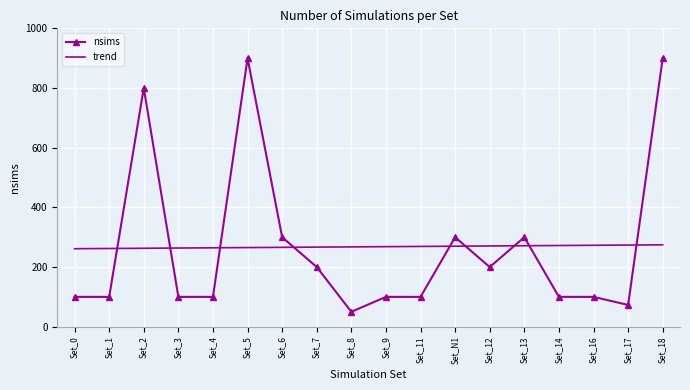

Which series has the widest spread of values?

nsims